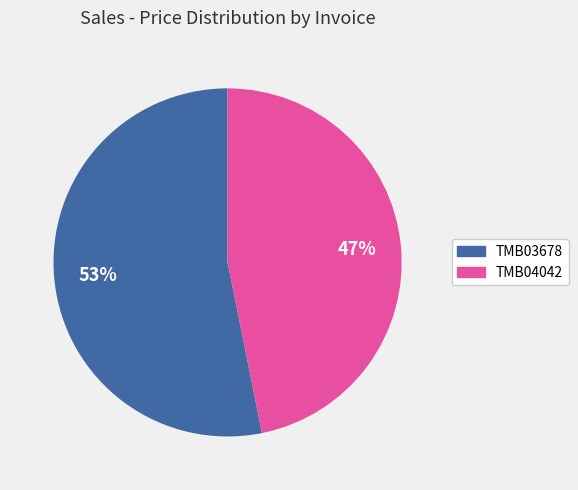

To the nearest percent, what percentage of the pie is TMB03678?

53%